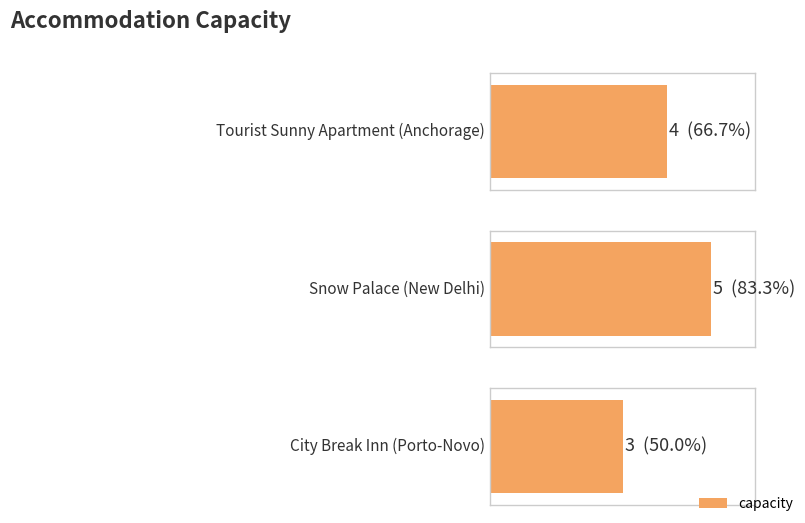

What is the sum of the values at Tourist Sunny Apartment
(Anchorage) and Snow Palace
(New Delhi)?

9